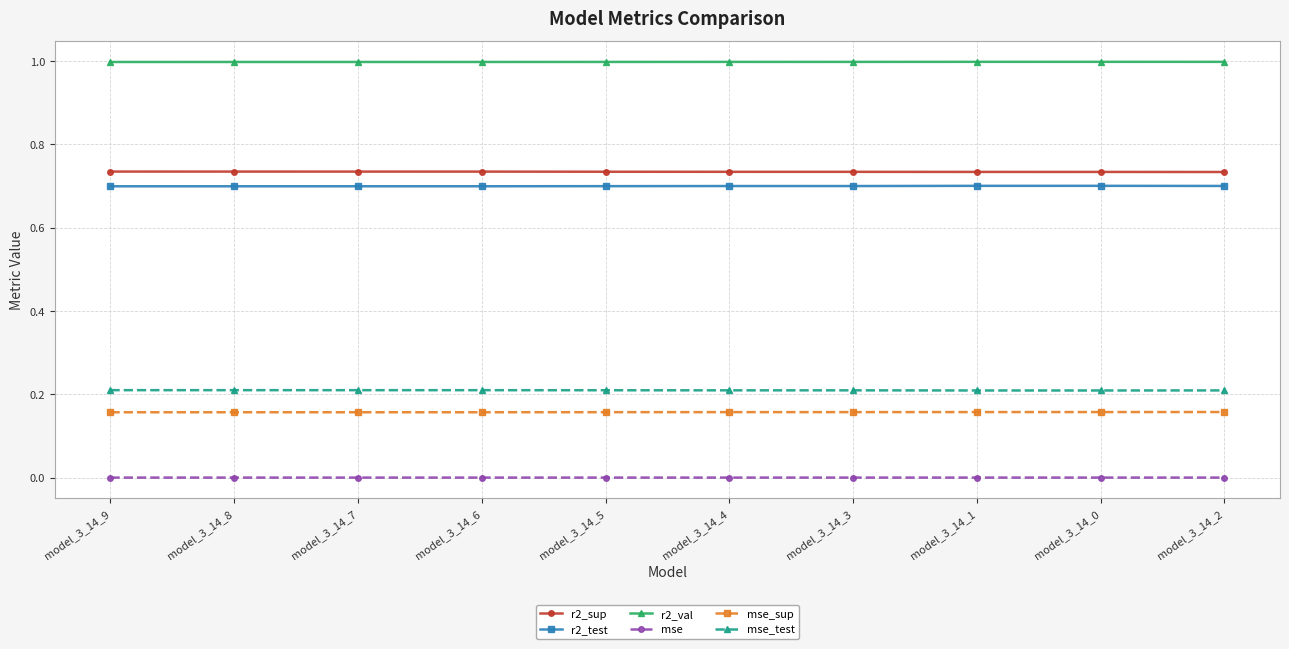

True or false: mse_sup has a value of 0.2 at model_3_14_5.

True